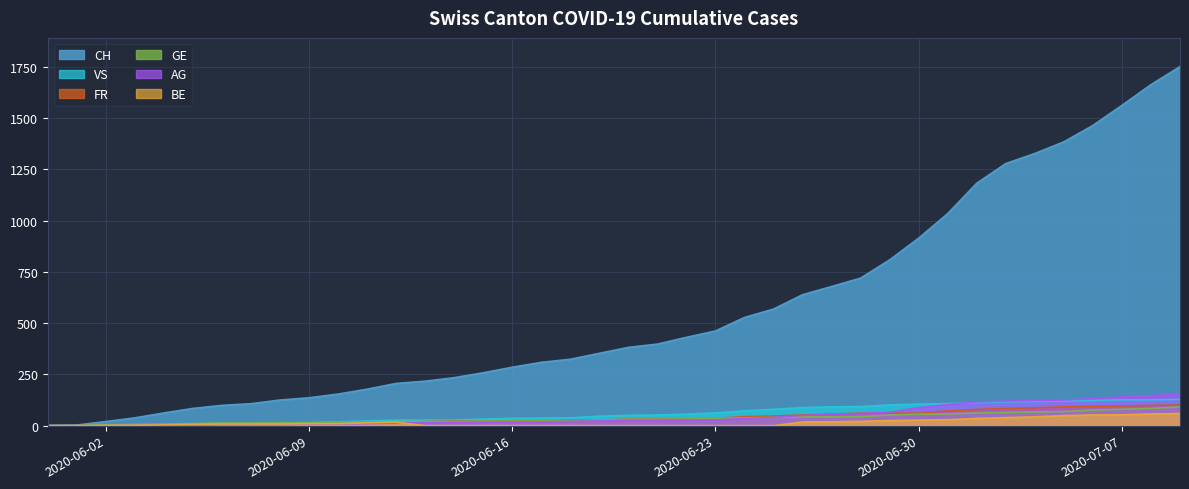

How many lines are shown in the chart?

6